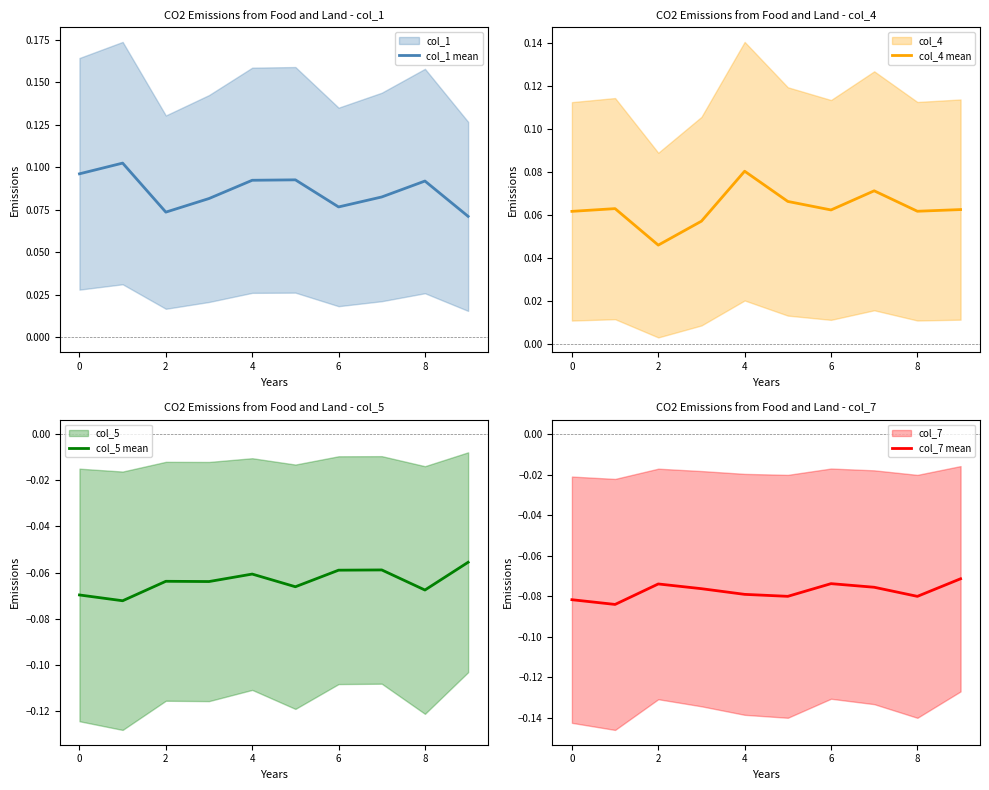

What is the value of the col_4 mean point at the 4th from the left?

0.1